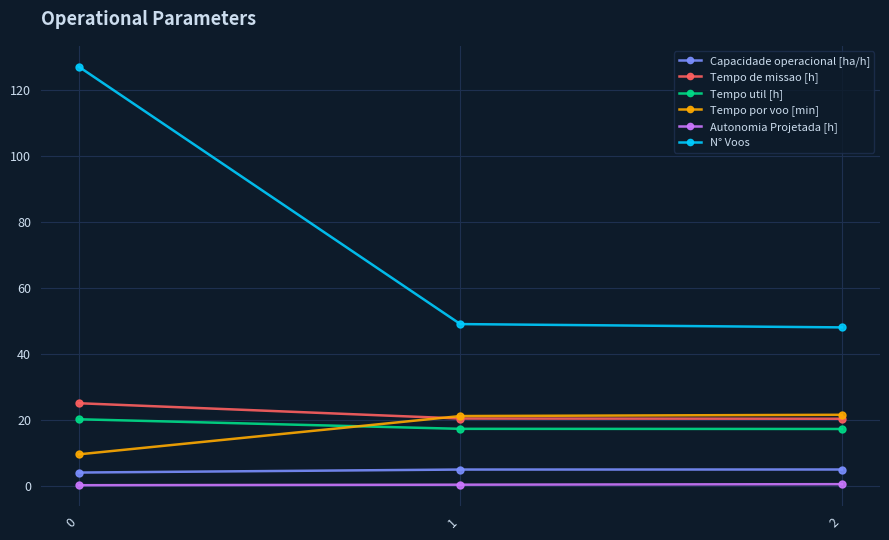

What is the value of the Tempo por voo [min] point at the 3rd from the left?

21.5